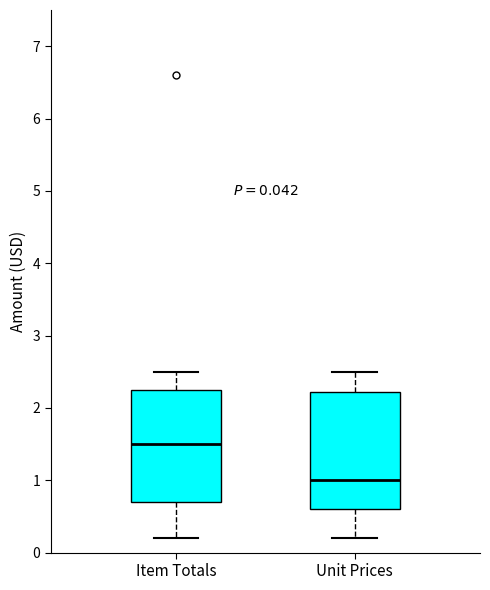

Which box's median line is the lowest?

Unit Prices